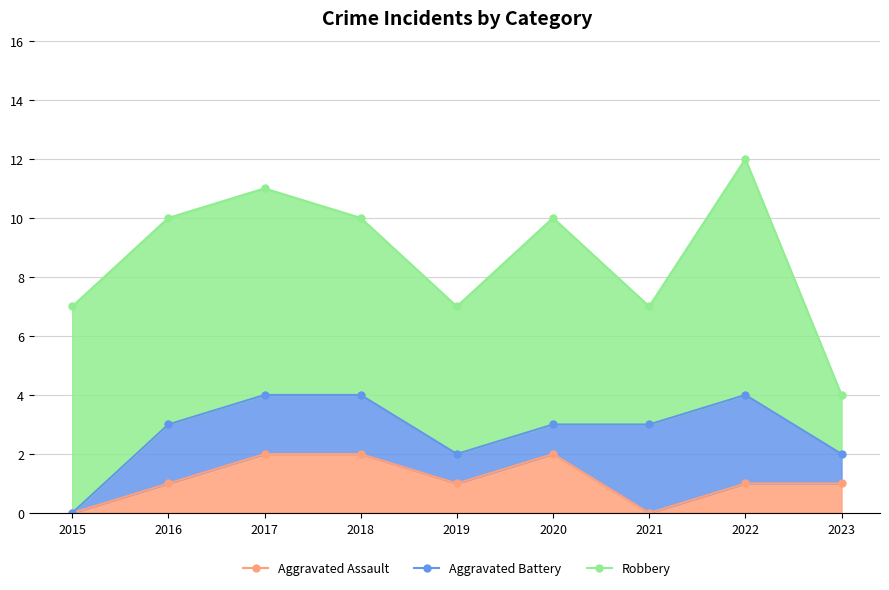

At which category is the sum across all series the highest?

2022